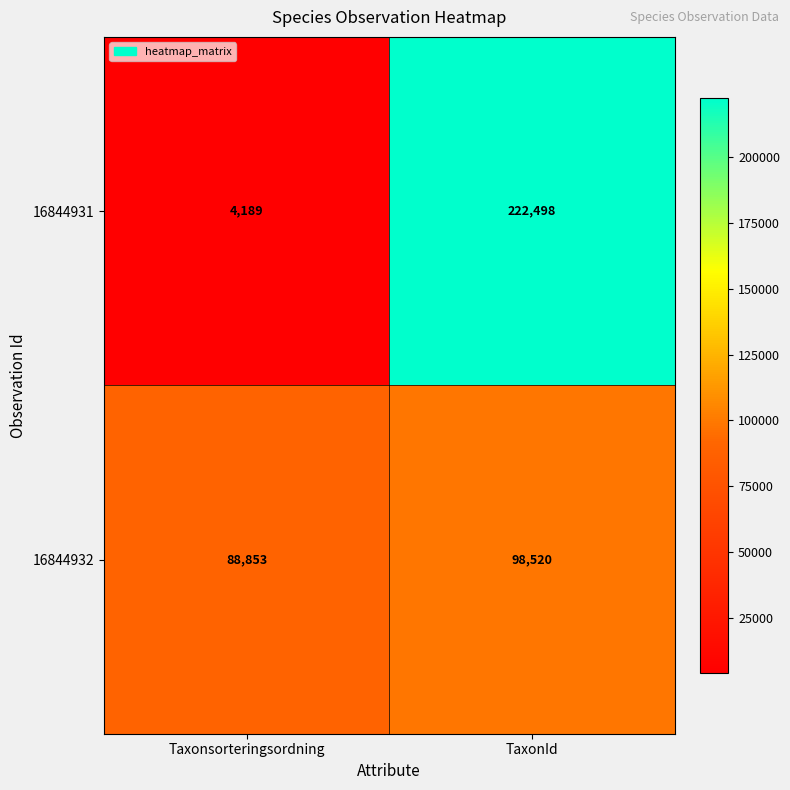

At which category is the sum across all series the highest?

TaxonId